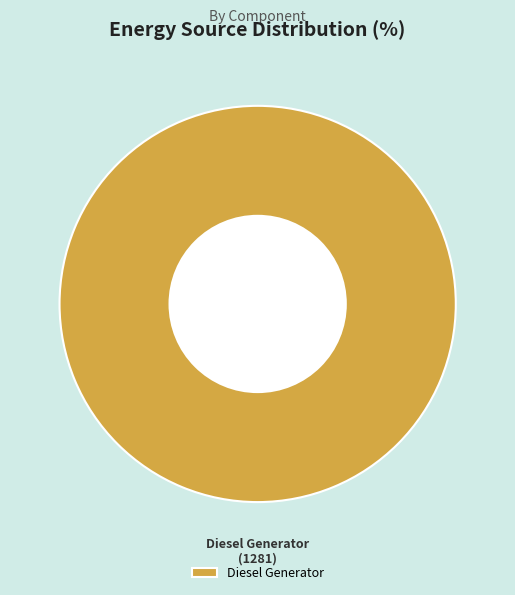

How many slices are in this pie chart?

1